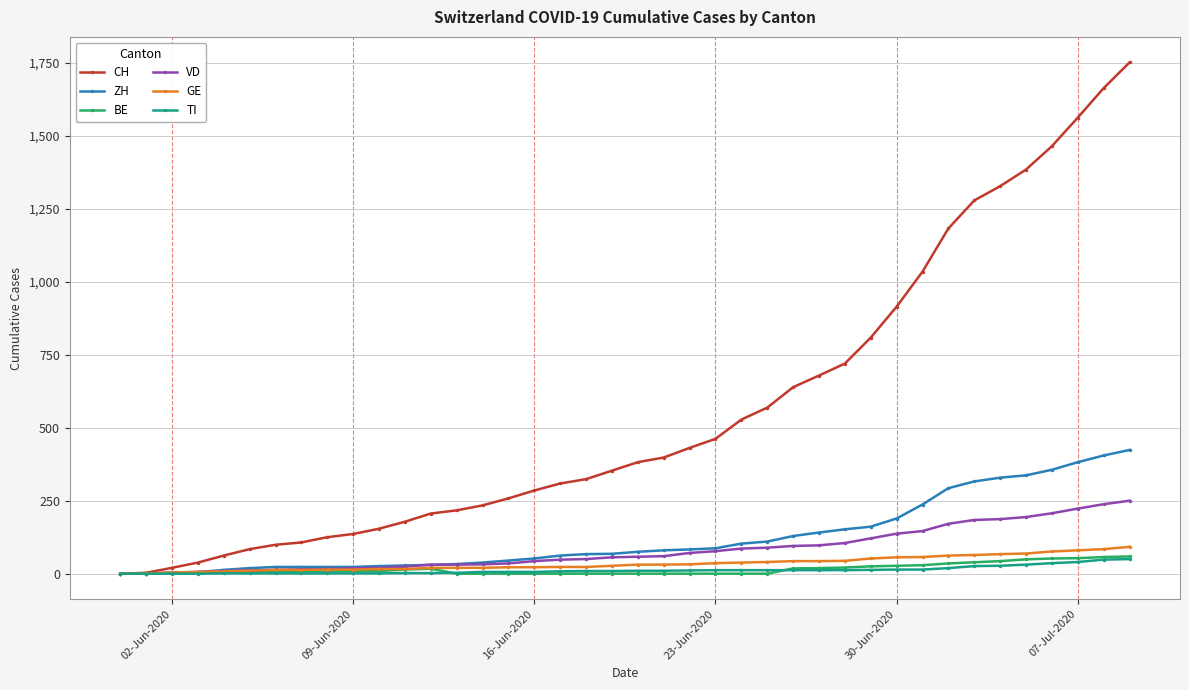

Which series has the largest range (max minus min)?

CH